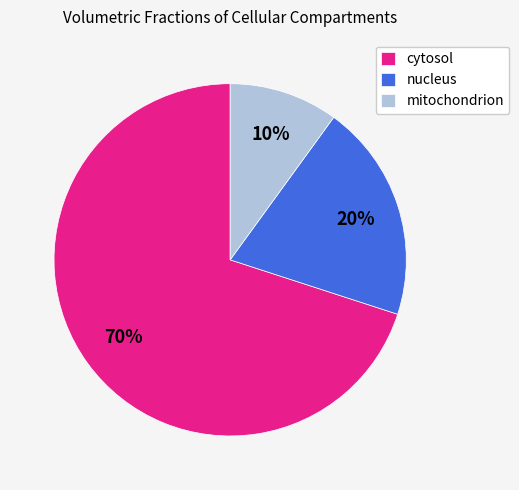

Which slice is the smallest?

mitochondrion